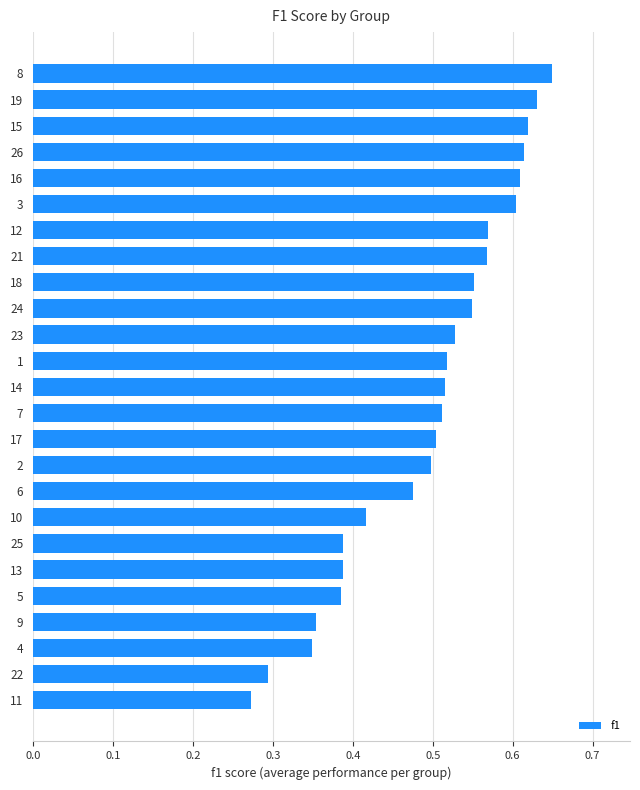

The chart shows a value of 0.2 at 23. True or false?

False